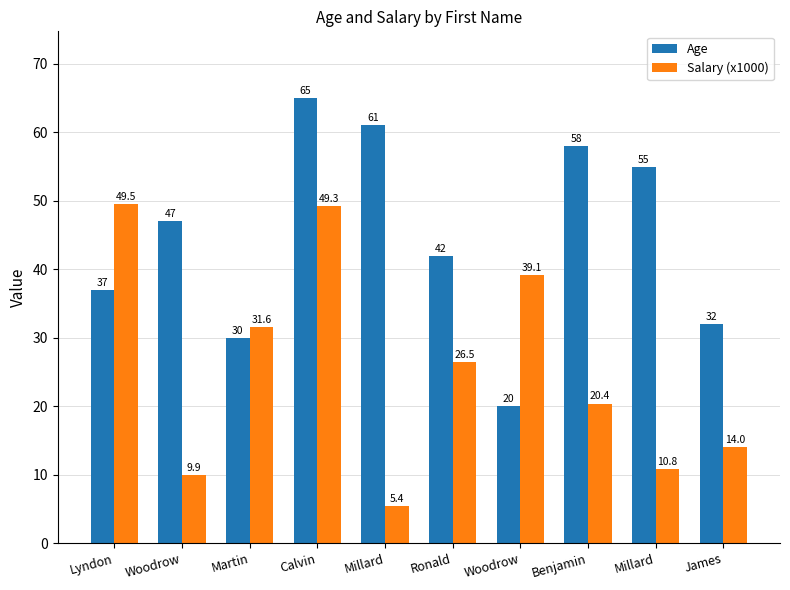

Reading left to right, what are all the values shown in this chart?

Age: Lyndon=37.0	Woodrow=47.0	Martin=30.0	Calvin=65.0	Millard=61.0	Ronald=42.0	Woodrow=20.0	Benjamin=58.0	Millard=55.0	James=32.0
Salary (x1000): Lyndon=49.5	Woodrow=9.9	Martin=31.6	Calvin=49.3	Millard=5.4	Ronald=26.5	Woodrow=39.1	Benjamin=20.4	Millard=10.8	James=14.0